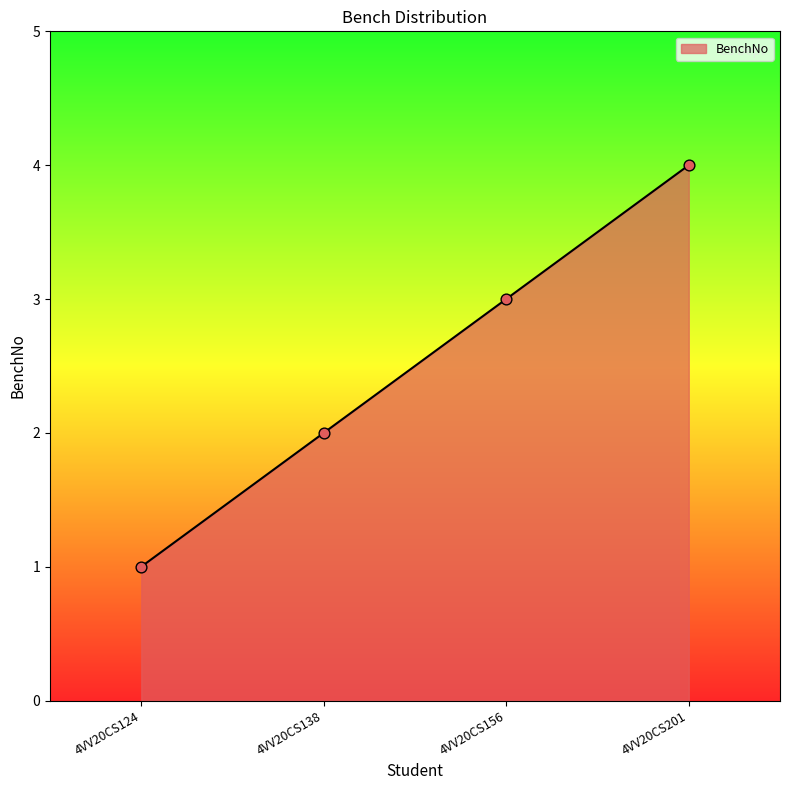

Which has a higher value, 4VV20CS138 or 4VV20CS124?

4VV20CS138